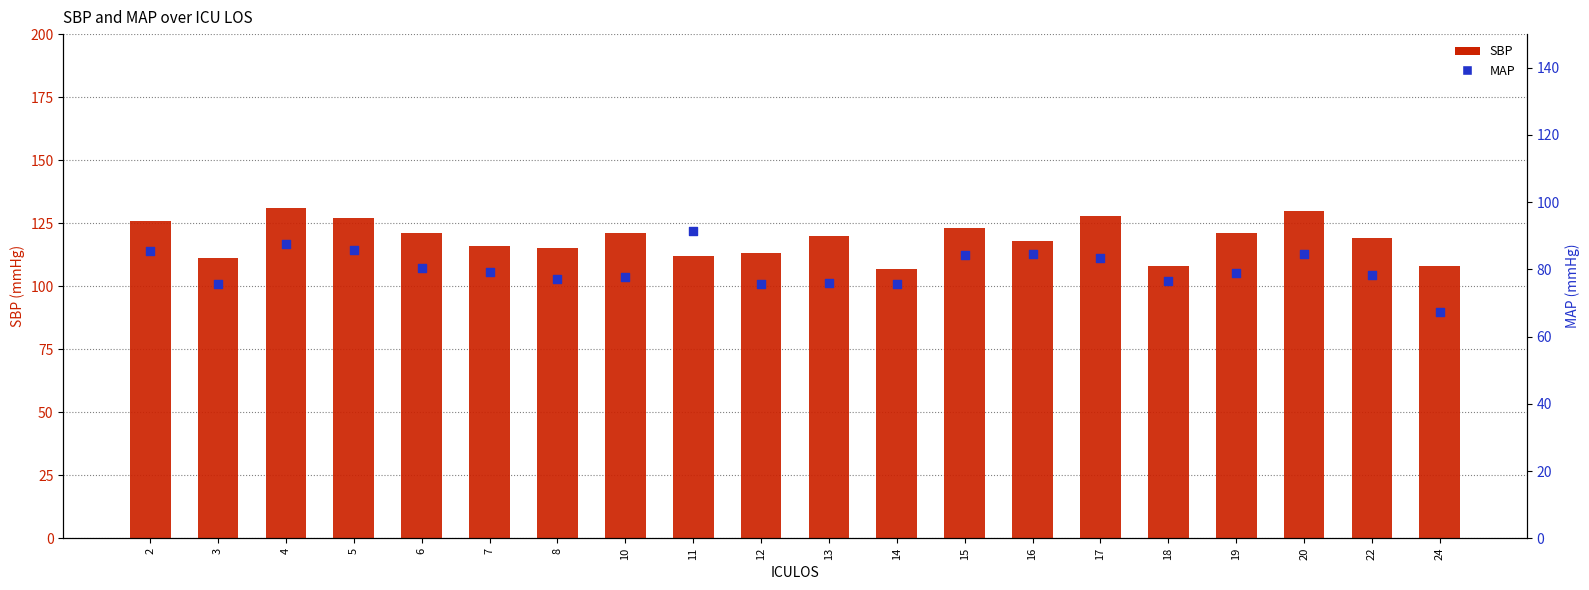

At which category is the sum across all series the highest?

4